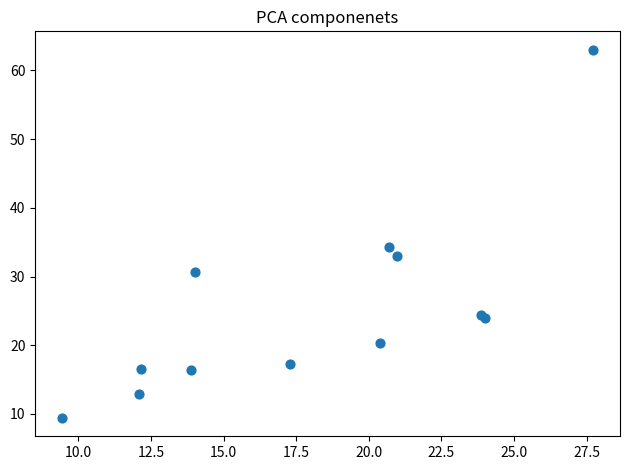

What Y value in the scatter plot is closest to 36?

34.3